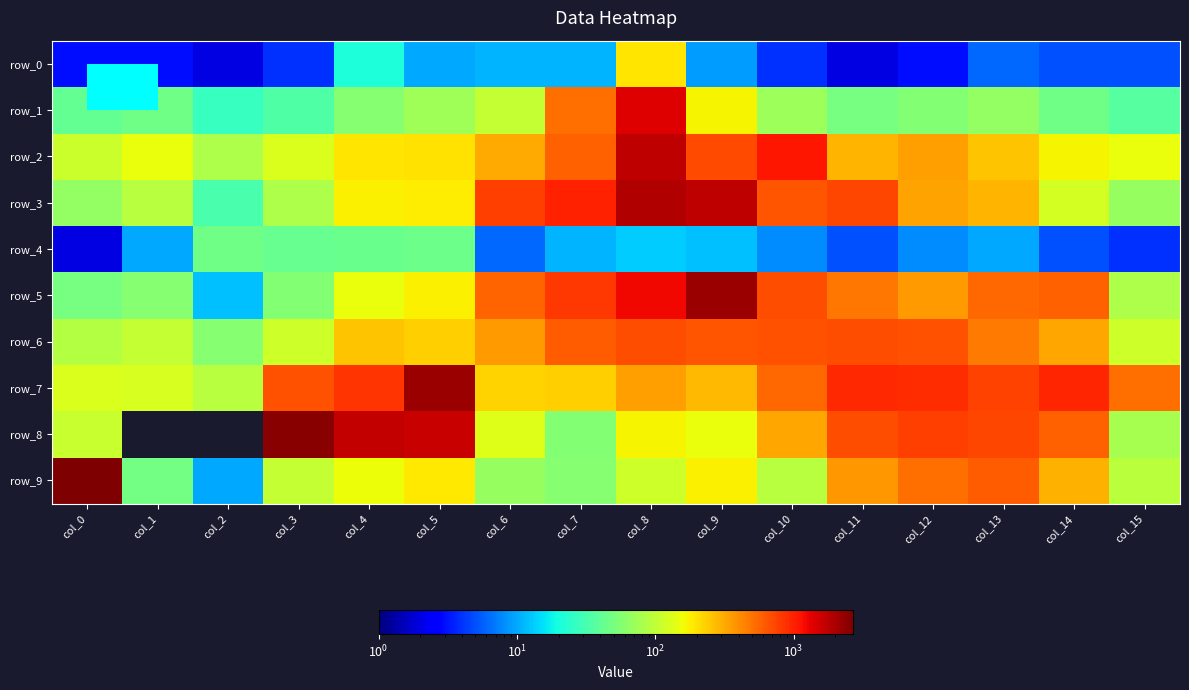

Rank the series by their maximum value, from highest to lowest.

row_9, row_8, row_7, row_5, row_3, row_2, row_1, row_6, row_0, row_4